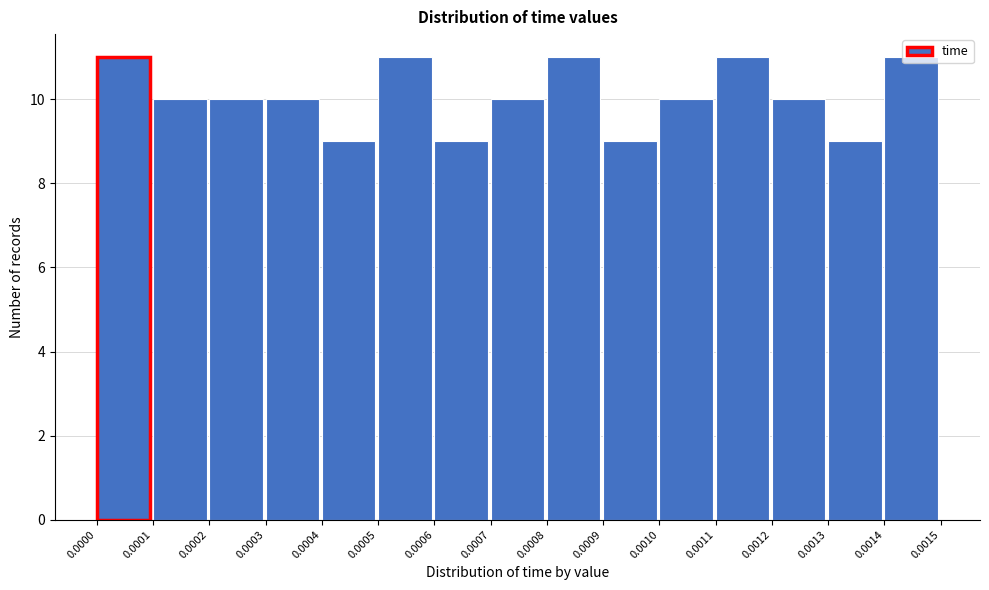

Reading left to right, list every bar in this chart as the range it spans on the x-axis followed by its height. The values are not printed on the chart, so give them approximately, as read against the axis.

0.0000 to 0.0001: 11
0.0001 to 0.0002: 10
0.0002 to 0.0003: 10
0.0003 to 0.0004: 10
0.0004 to 0.0005: 9
0.0005 to 0.0006: 11
0.0006 to 0.0007: 9
0.0007 to 0.0008: 10
0.0008 to 0.0009: 11
0.0009 to 0.0010: 9
0.0010 to 0.0011: 10
0.0011 to 0.0012: 11
0.0012 to 0.0013: 10
0.0013 to 0.0014: 9
0.0014 to 0.0015: 11